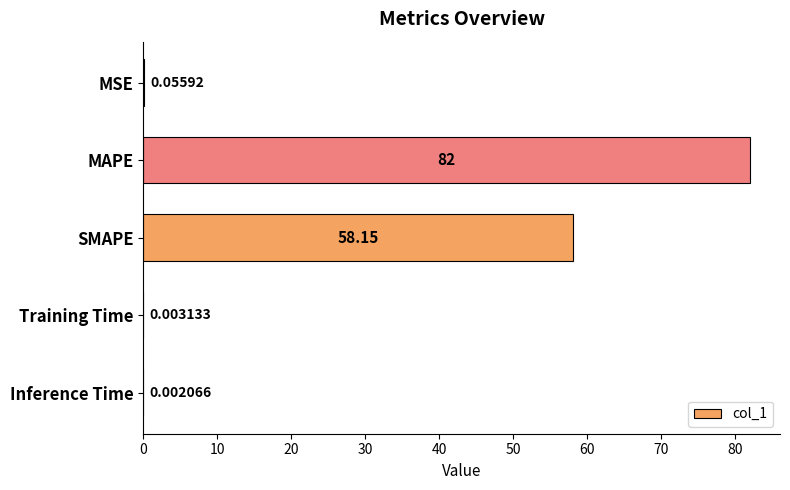

Which category has the highest value across all series?

MAPE